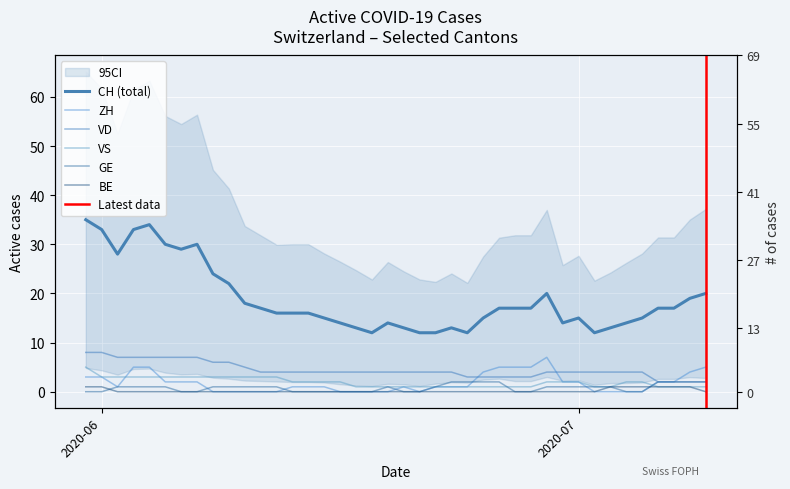

Which series has the widest spread of values?

CH